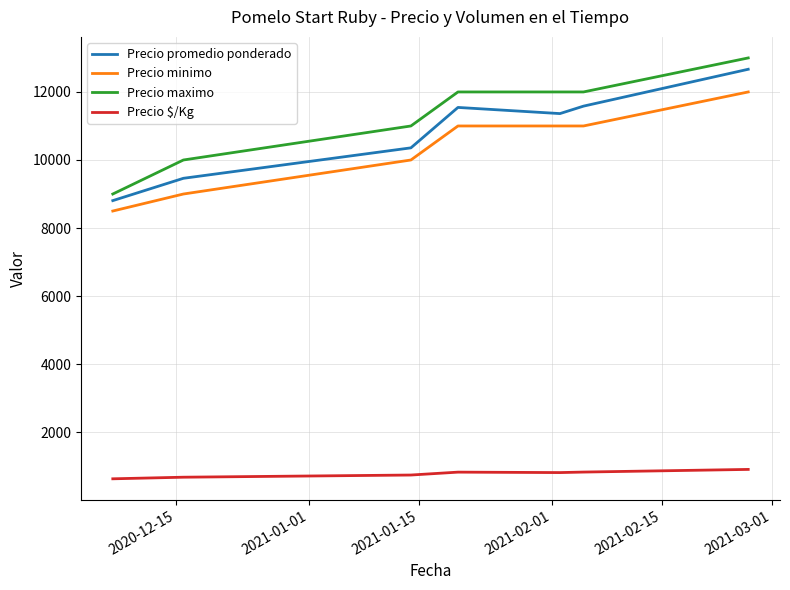

What are all the series names shown in the legend?

Precio promedio ponderado, Precio minimo, Precio maximo, Precio $/Kg